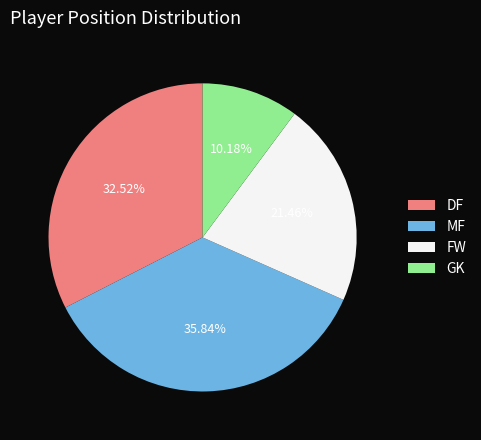

Which slice is the smallest?

GK